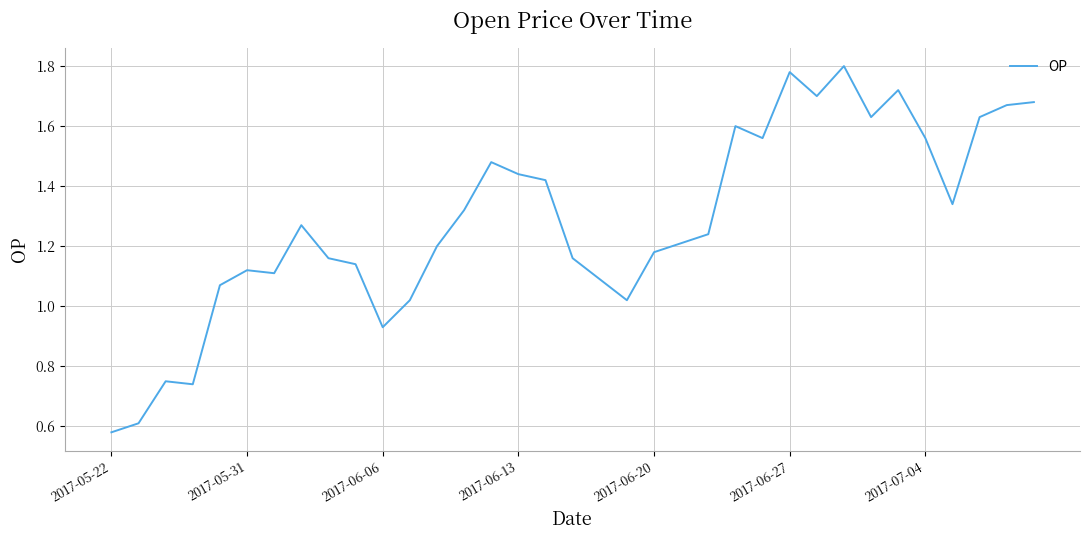

How many distinct data groups are displayed?

1